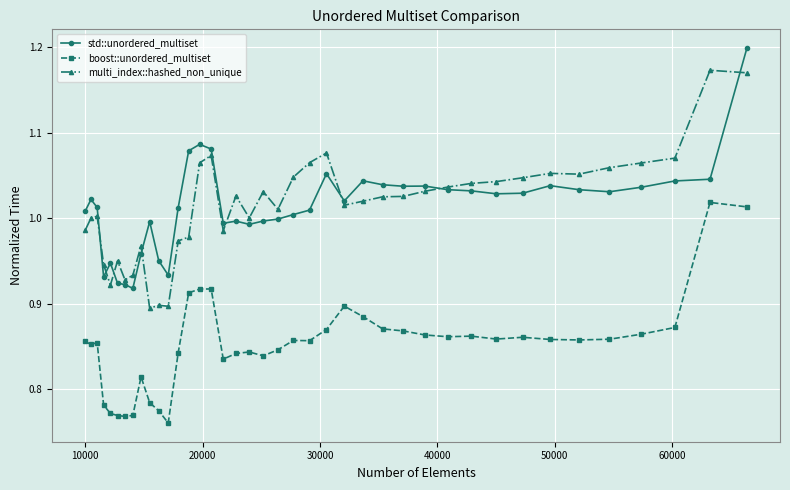

Rank the series by their maximum value, from lowest to highest.

boost::unordered_multiset, multi_index::hashed_non_unique, std::unordered_multiset